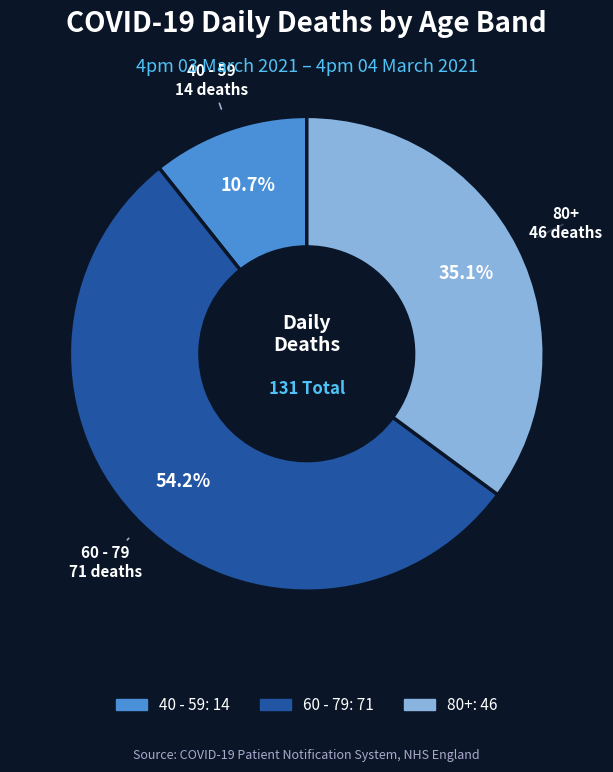

Is there a majority slice in this chart?

Yes